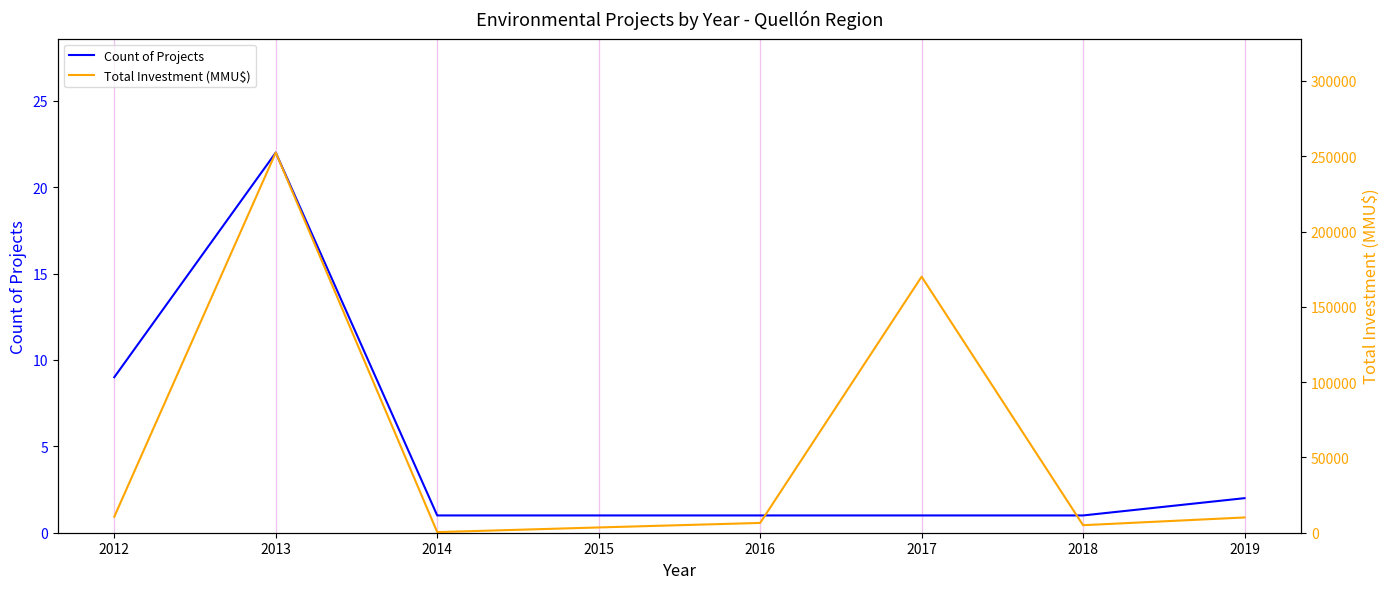

Which series has the largest range (max minus min)?

Total Investment (MMU$)